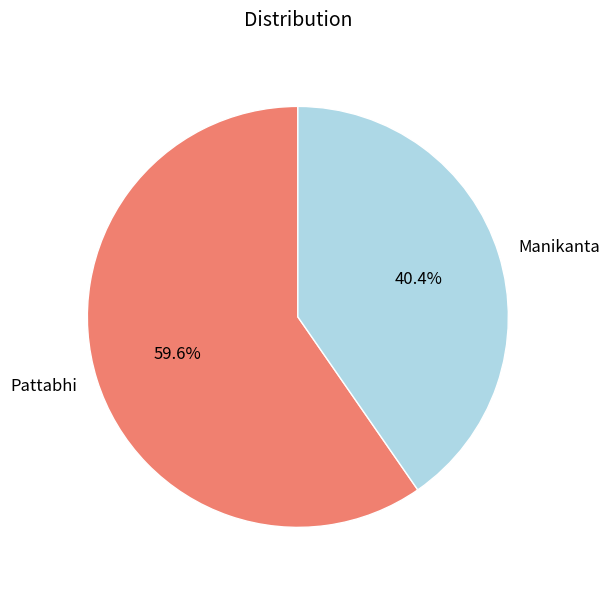

To the nearest percent, what percentage of the pie is Pattabhi?

60%